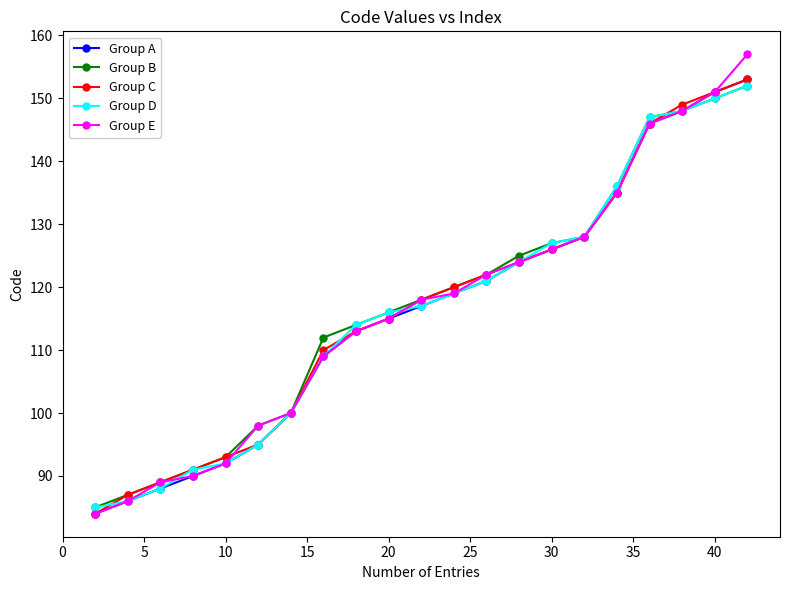

What is the maximum value shown in the chart?

157